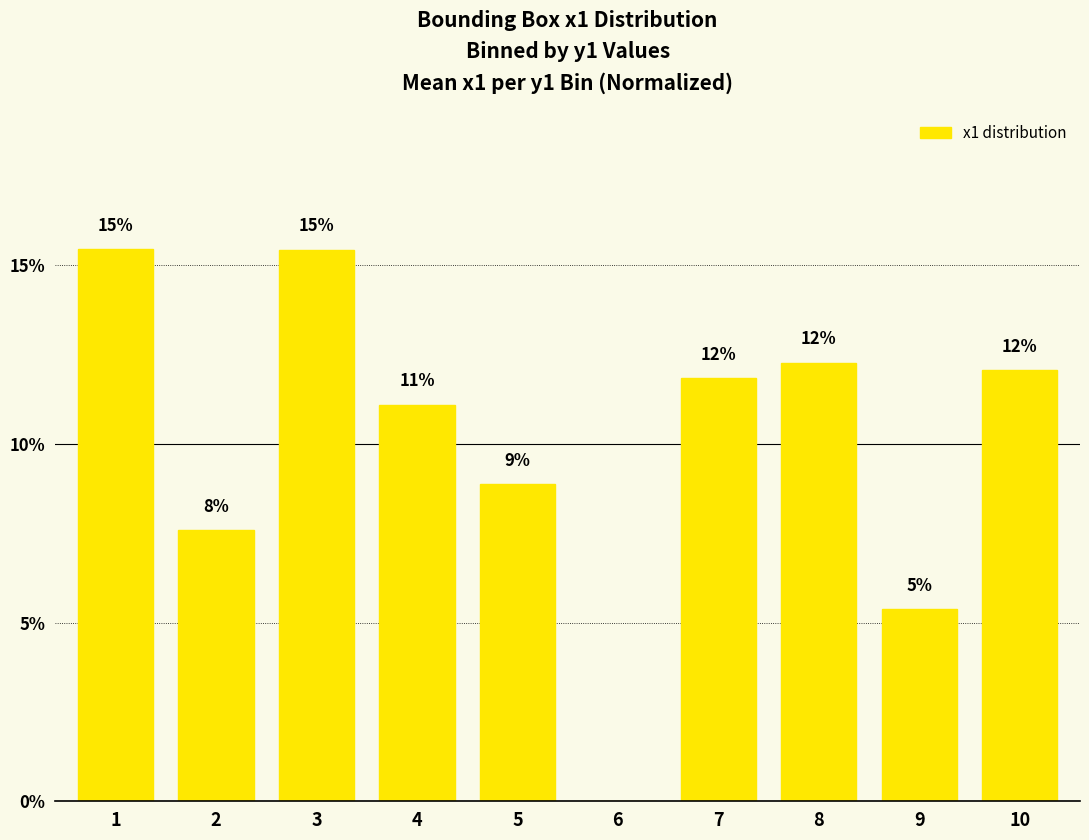

Reading left to right, list all the values displayed in this chart.

15.5	7.6	15.4	11.1	8.9	0.0	11.8	12.3	5.4	12.1